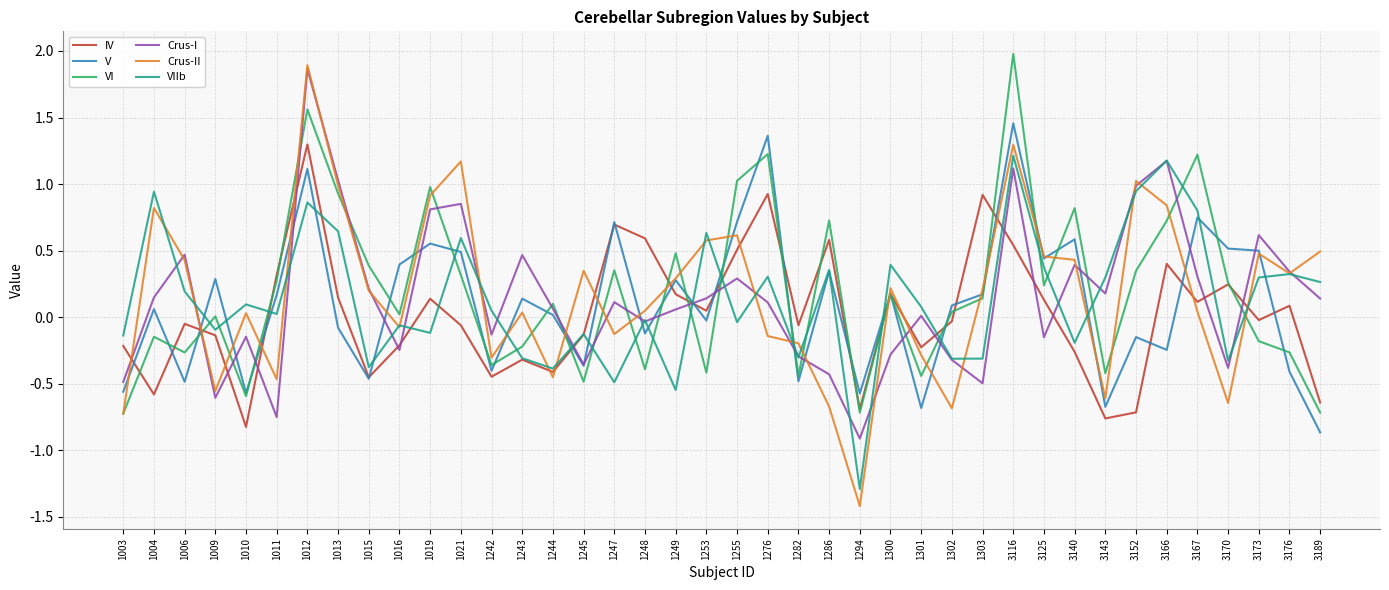

How many intersections are there between V and VI?

23